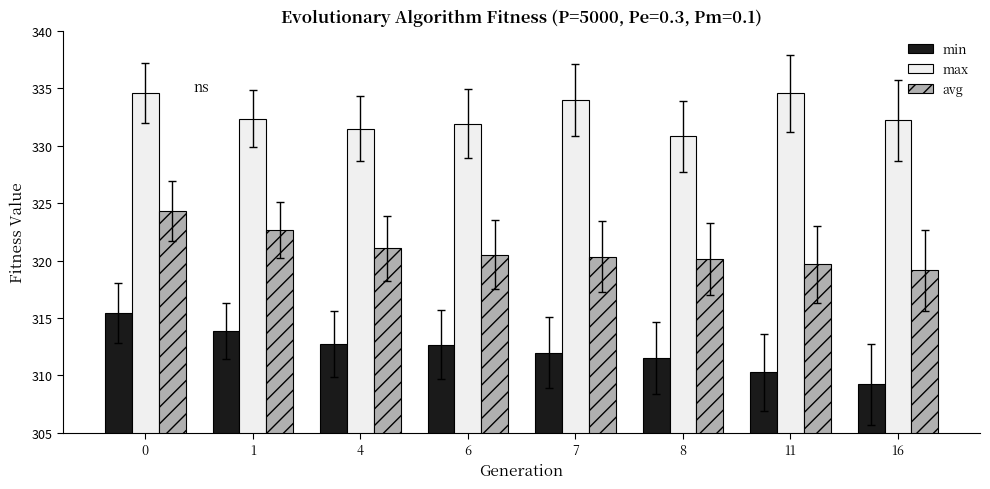

Reading right to left, transcribe all the data shown in this chart.

min: 309.2	310.3	311.5	312.0	312.7	312.7	313.8	315.4
max: 332.2	334.6	330.8	334.0	331.9	331.5	332.4	334.6
avg: 319.2	319.7	320.2	320.3	320.5	321.1	322.7	324.3